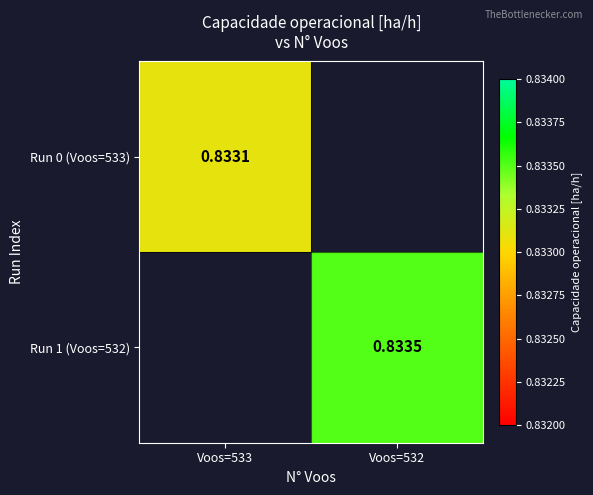

Is the value of Run 1 (Voos=532) at Voos=532 greater than the value of Run 0 (Voos=533) at Voos=533?

Yes